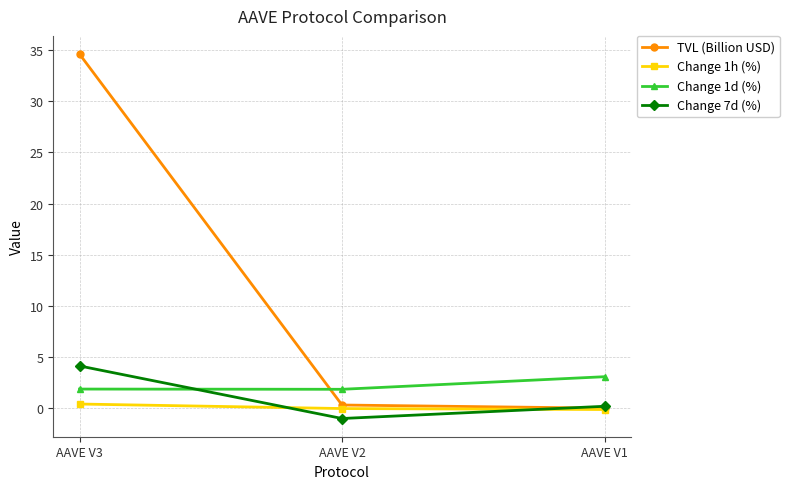

Which series has the largest range (max minus min)?

TVL (Billion USD)